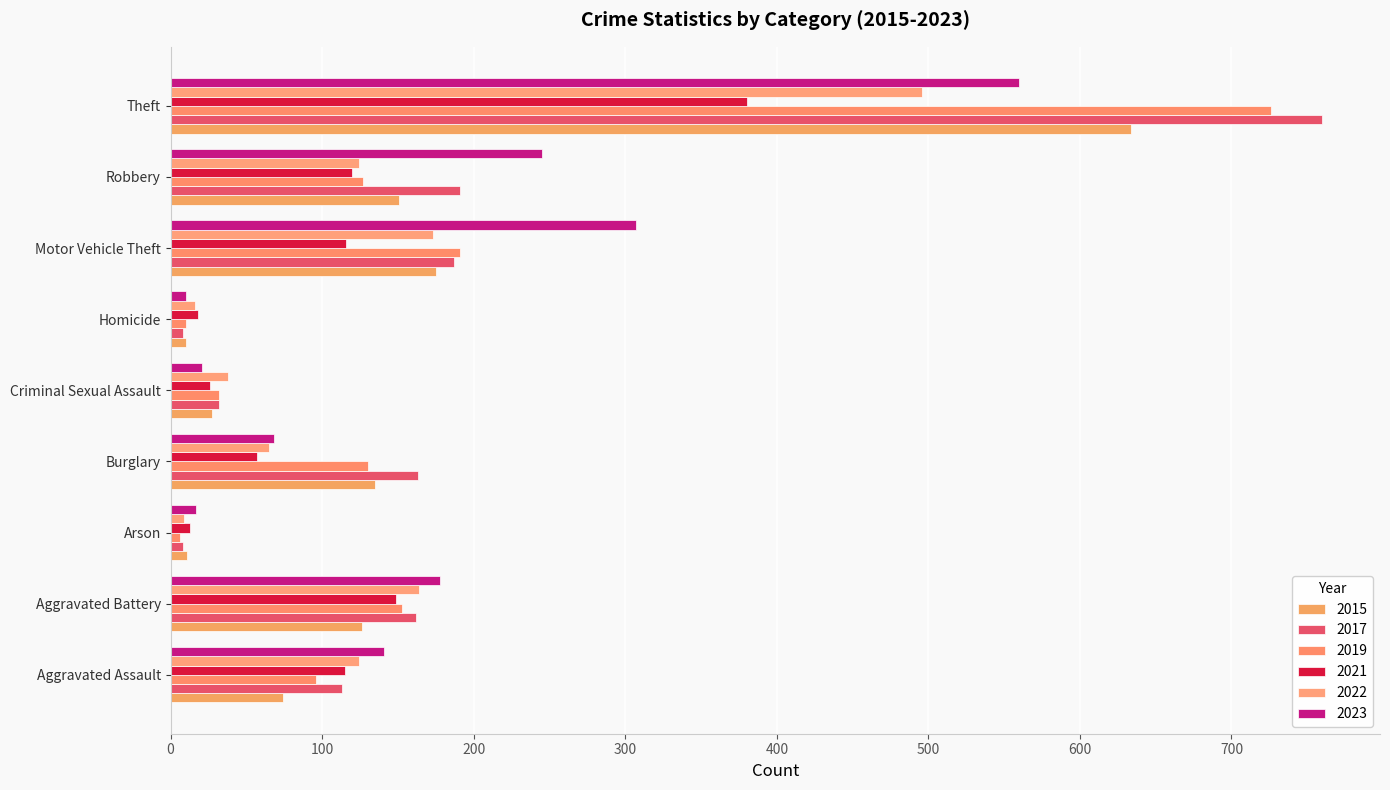

How many data points in 2021 are less than 115?

4